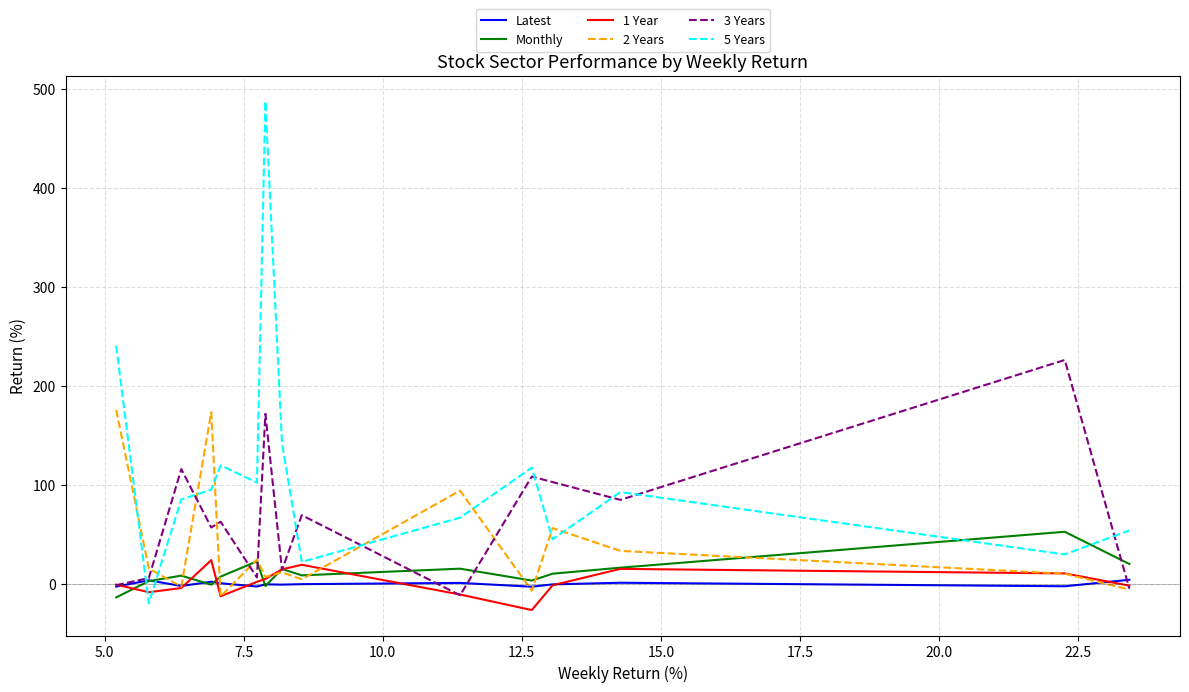

How many intersections are there between 5 Years and Monthly?

4